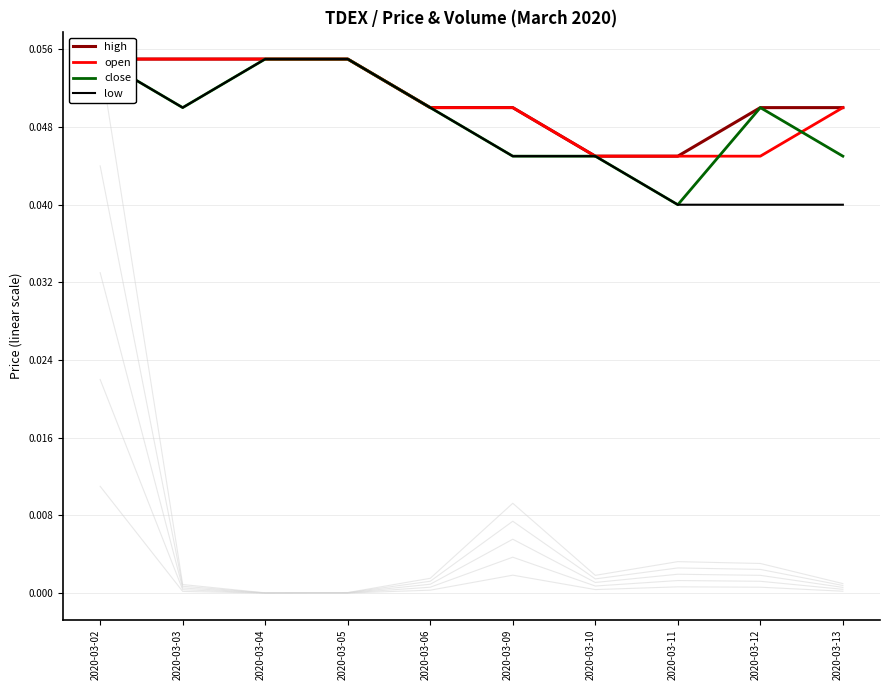

What is the sum of all high values?

0.5